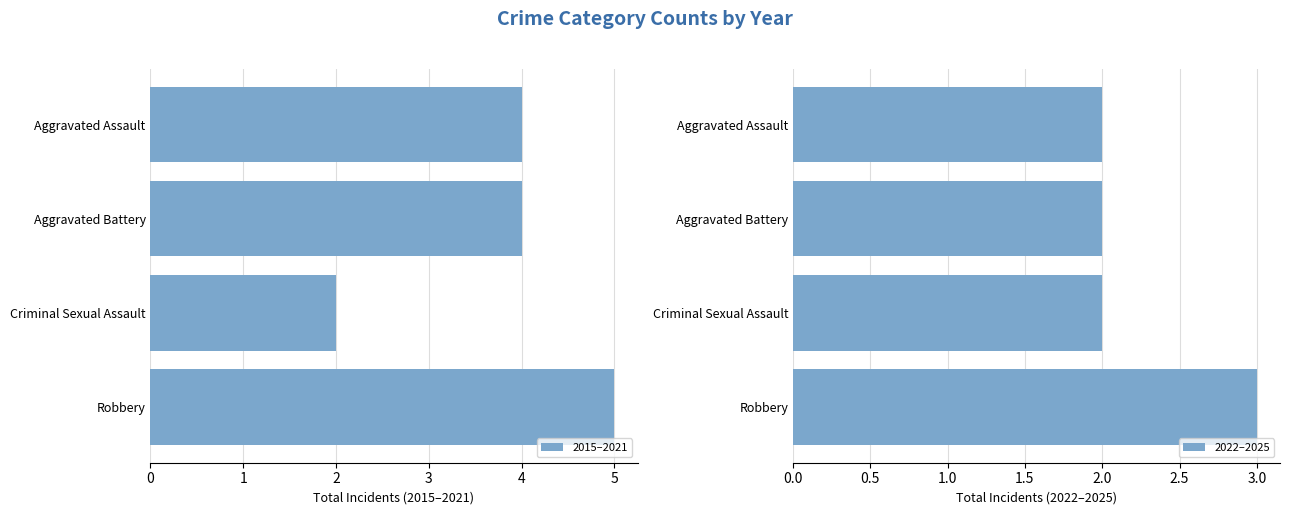

What is the value of the 2022–2025 bar at the 3rd from the left?

2